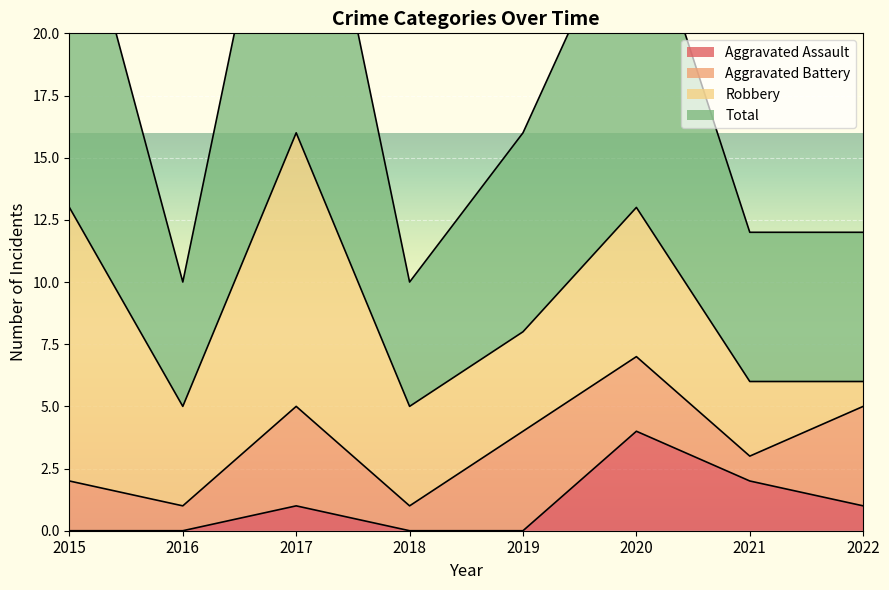

Read the Aggravated Assault value at 2017.

1